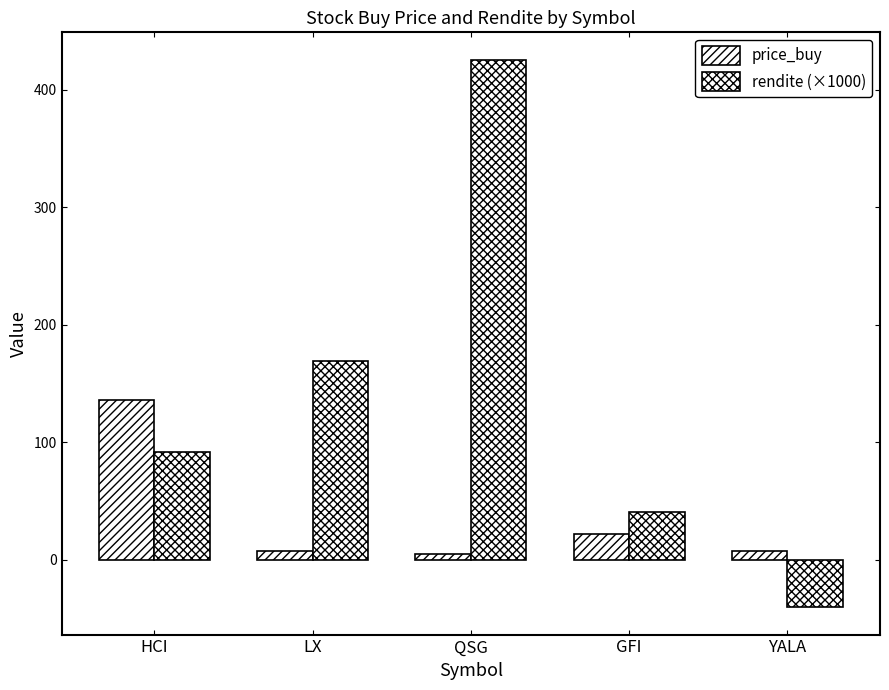

Is the value of rendite (×1000) at GFI greater than the value of price_buy at LX?

Yes